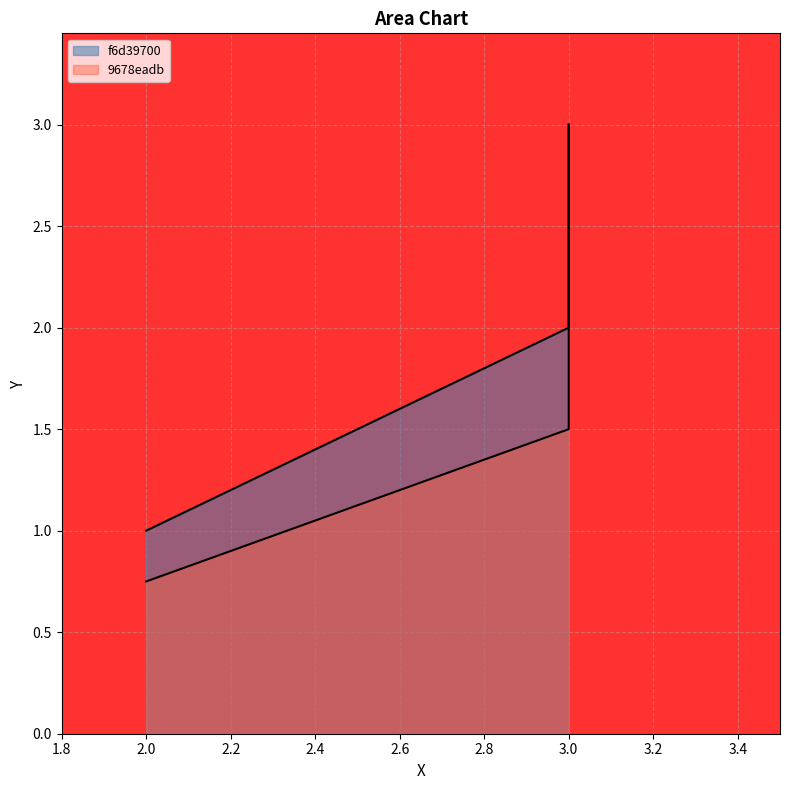

Which series changed the most between 3 and 3?

9678eadb